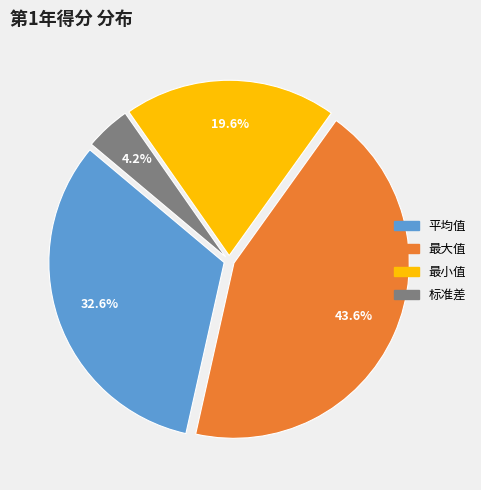

To the nearest percent, what percentage of the pie is 最大值?

44%